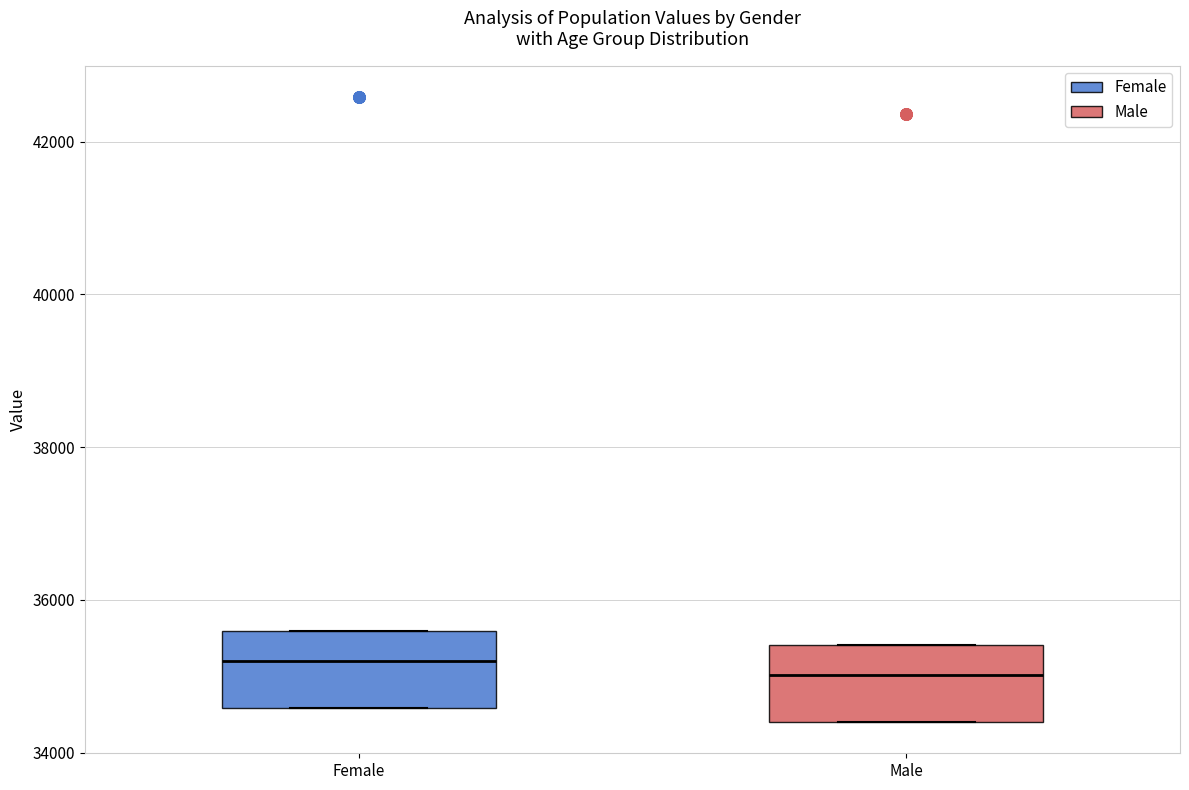

Reading left to right, read every box against the y-axis: the position of its median line, the range the box covers, and the ends of its whiskers. The values are not printed on the chart, so give them approximately, as read against the axis.

Female: median 35200, box 34600 to 35600, whiskers 34600 to 35600
Male: median 35000, box 34400 to 35400, whiskers 34400 to 35400